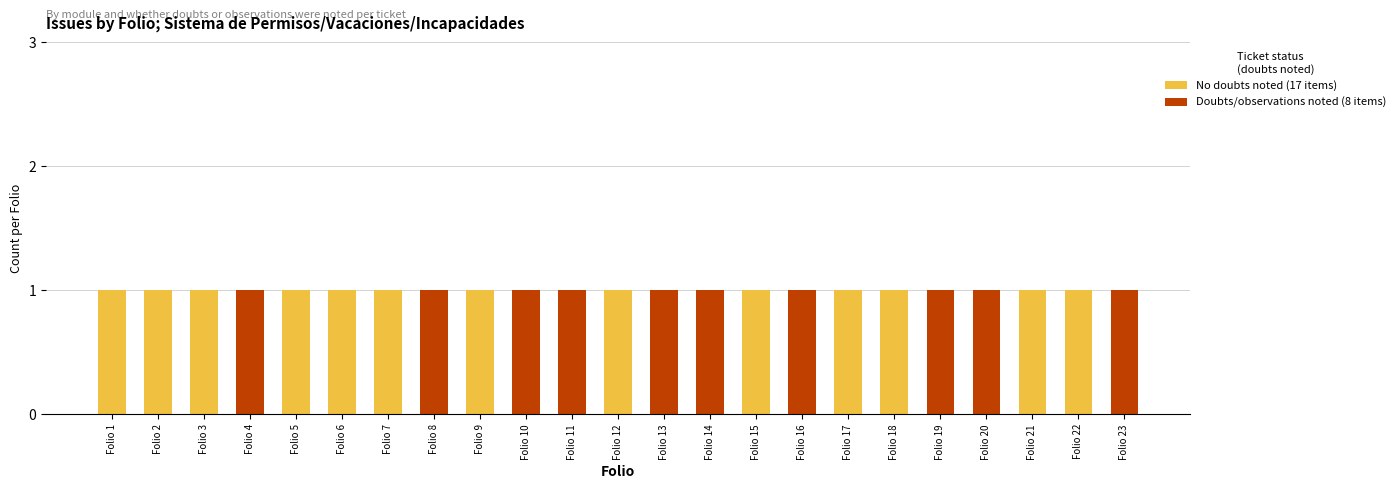

What is the maximum value for No doubts noted (17 items)?

1